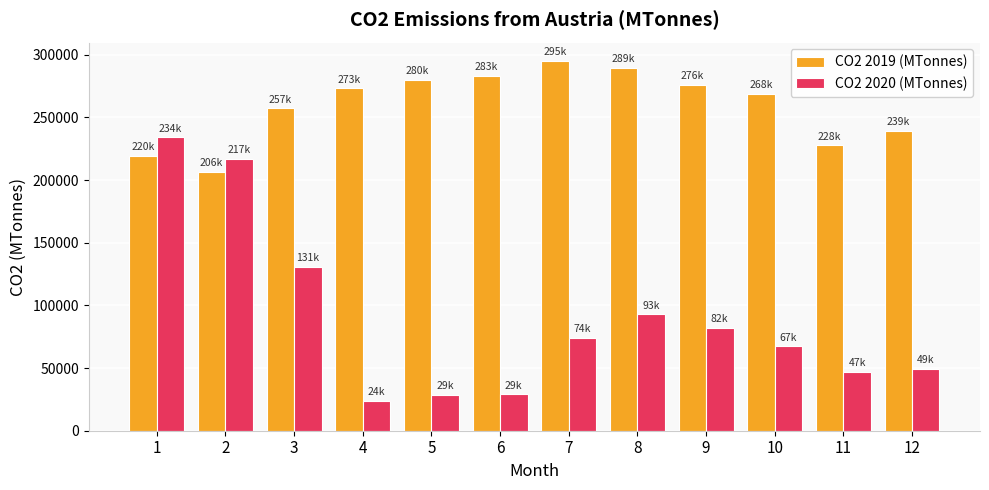

Is the value of CO2 2020 (MTonnes) at 12 greater than the value of CO2 2019 (MTonnes) at 12?

No